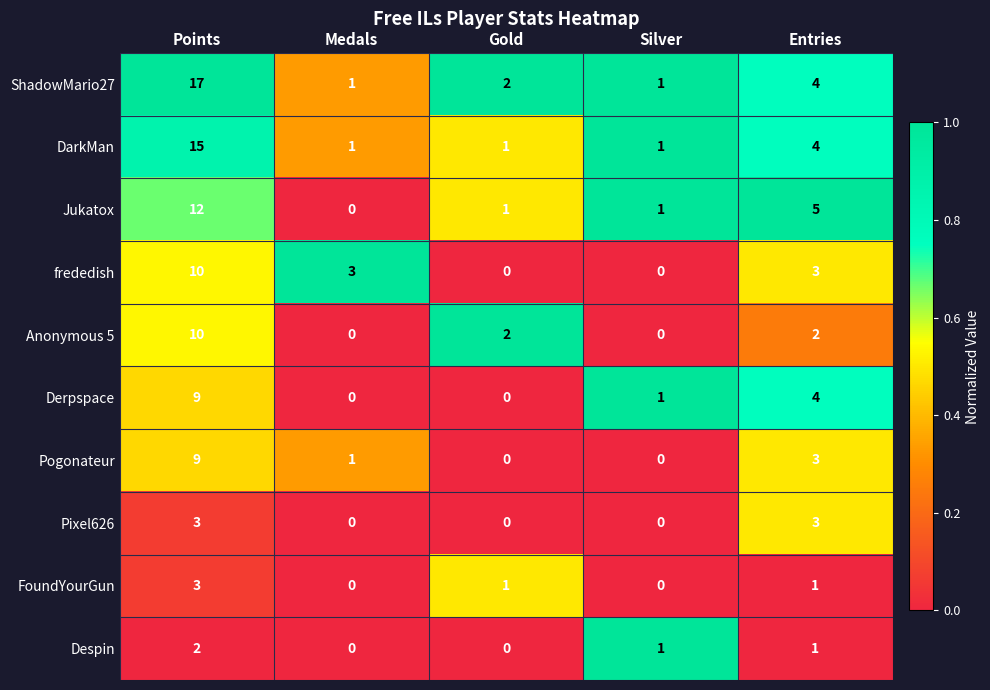

What is the average value of the Pogonateur series?

3